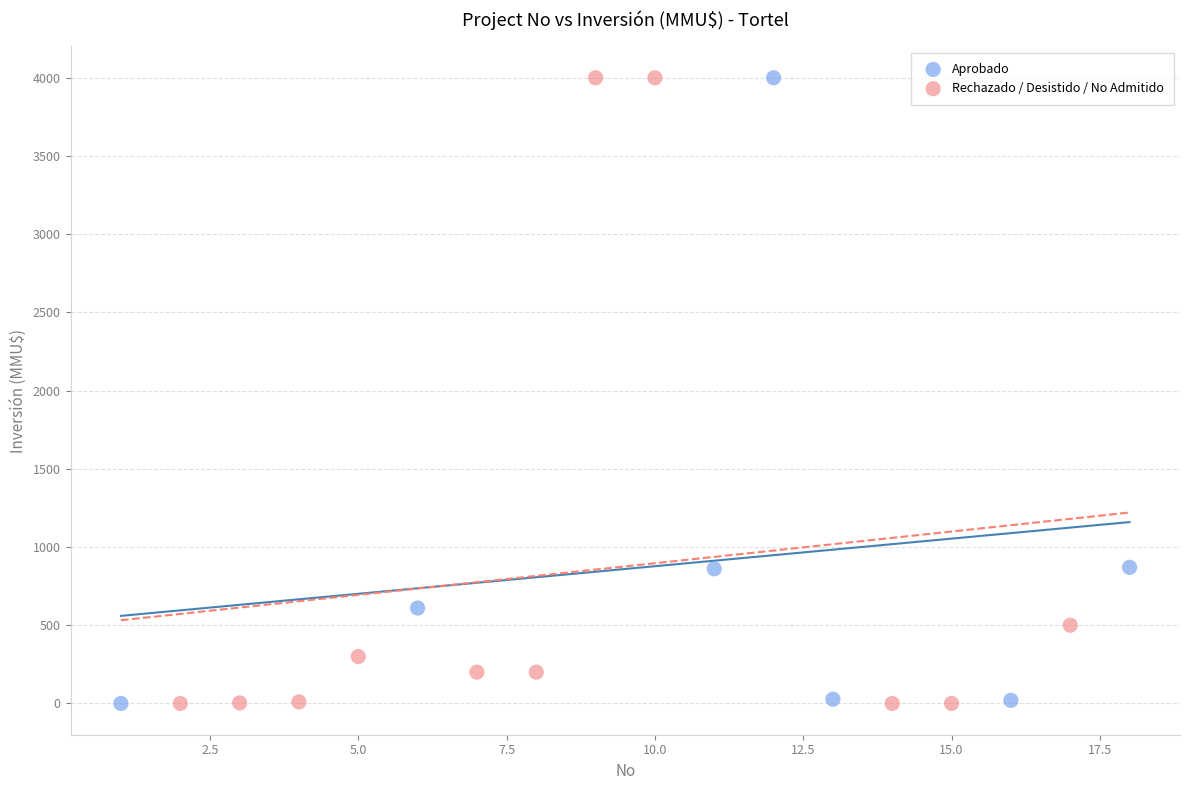

What are all the series names shown in the legend?

Aprobado, Rechazado / Desistido / No Admitido